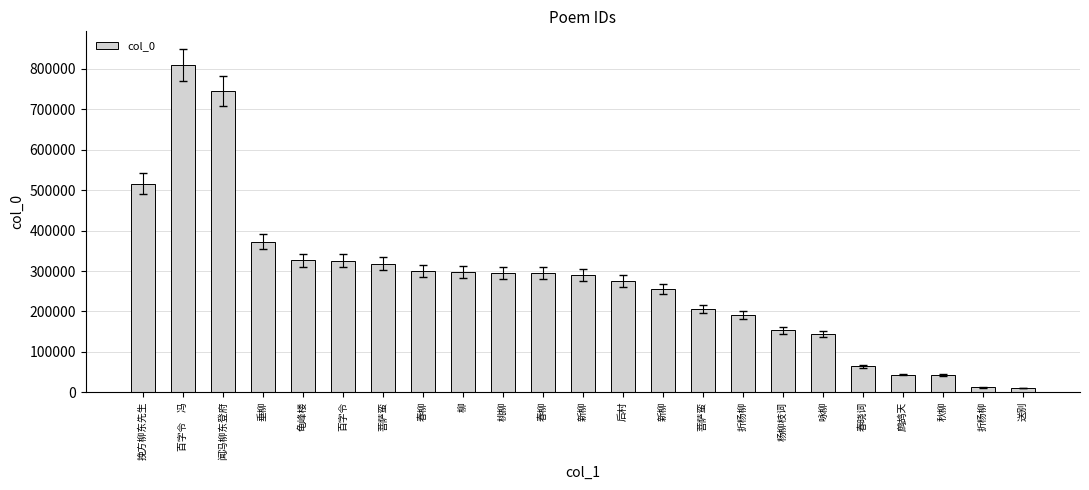

Count the number of categories in the chart.

23